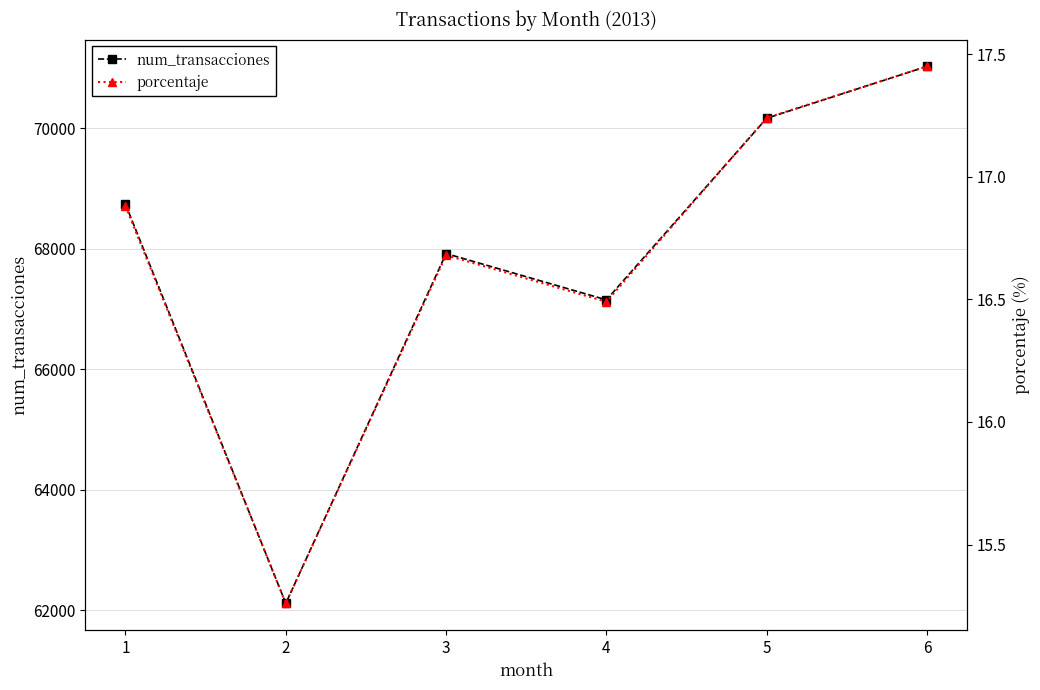

How many categories are shown in the chart?

6